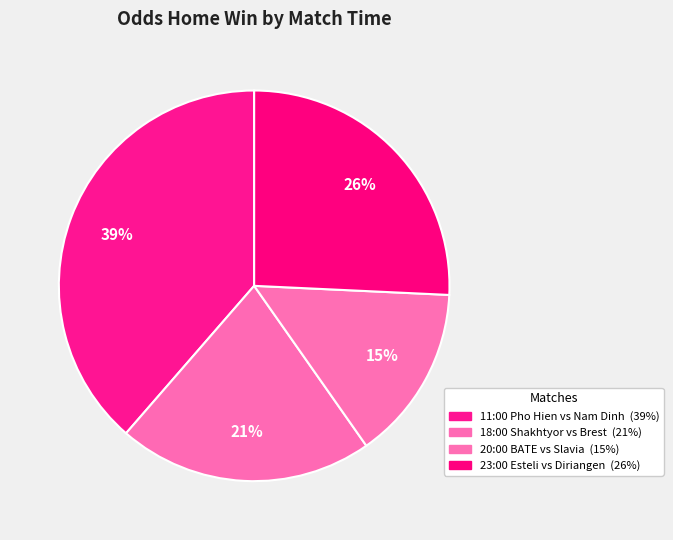

Count the number of slices in the pie.

4